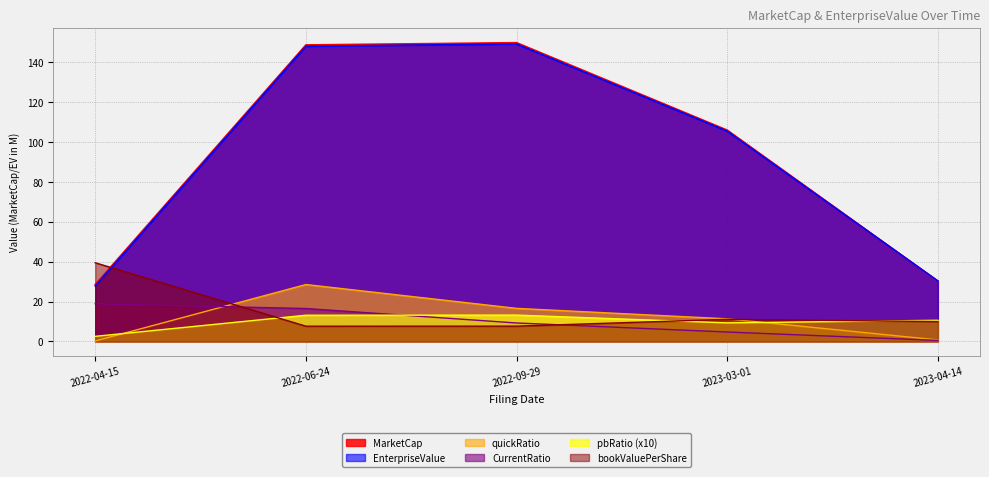

How many lines are shown in the chart?

6